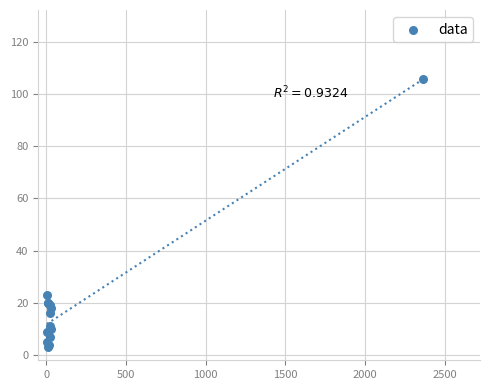

What Y value in the scatter plot is closest to 54?

23.0